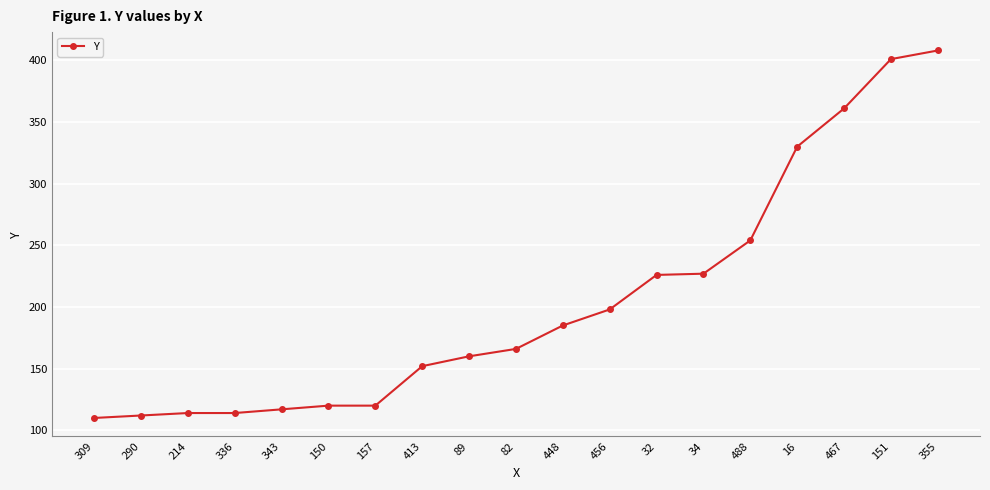

The chart shows a value of 227 at 34. True or false?

True